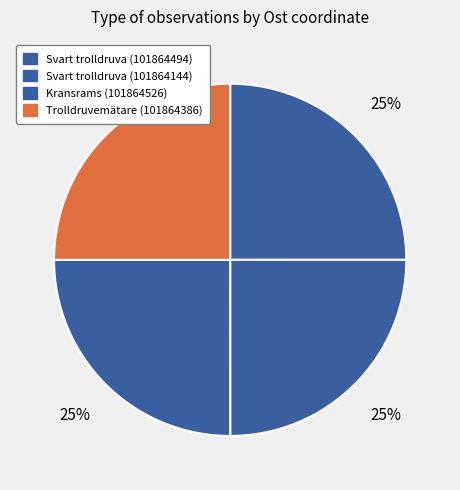

How many slices are in this pie chart?

4